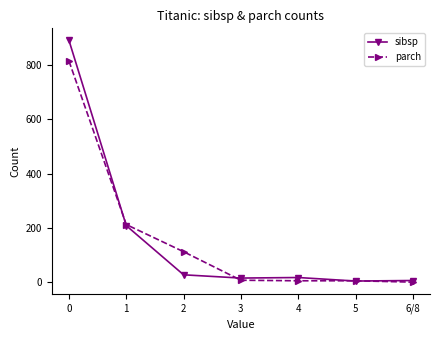

Is the value of parch at 5 greater than the value of sibsp at 0?

No